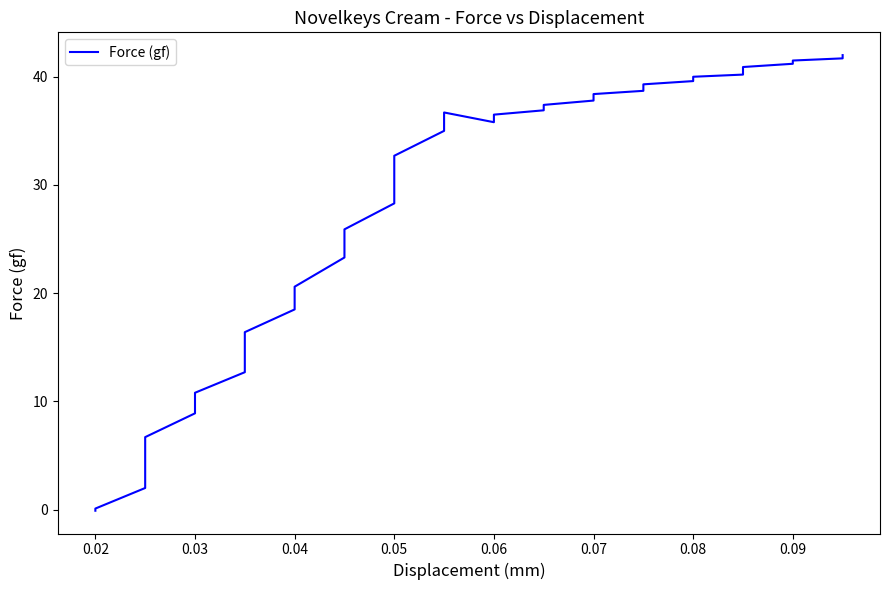

Reading left to right, what are all the values shown in this chart?

-0.1	0.1	2.0	4.4	6.7	8.9	10.8	12.7	14.4	16.4	18.5	20.6	23.3	25.9	28.3	30.6	32.7	35.0	36.7	35.8	36.5	36.9	37.4	37.8	38.4	38.7	39.3	39.6	40.0	40.2	40.6	40.9	41.2	41.5	41.7	42.0